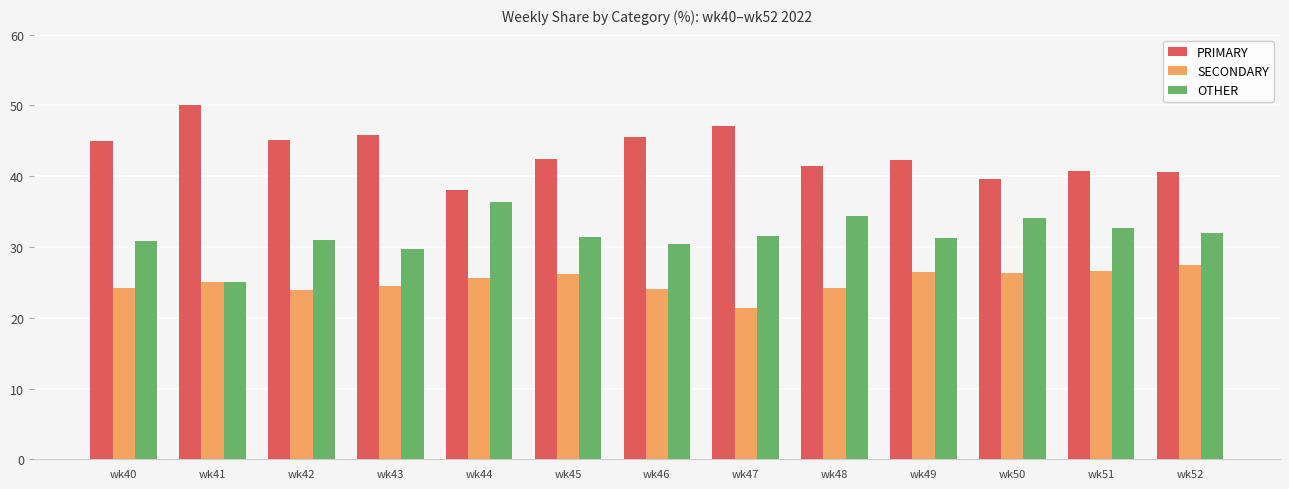

What is the total value across all series at wk48?

100.0